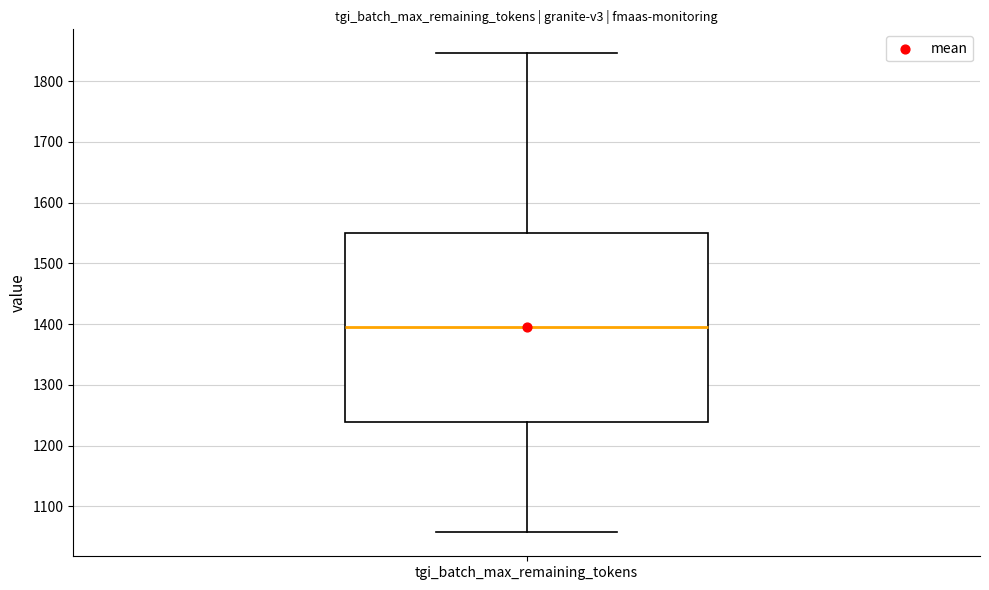

Transcribe this box plot: give where the median line is, the range the box spans, and where the two whiskers end, as read against the y-axis. The values are not printed on the chart, so give them approximately, as read against the axis.

median 1390, box 1240 to 1550, whiskers 1060 to 1850